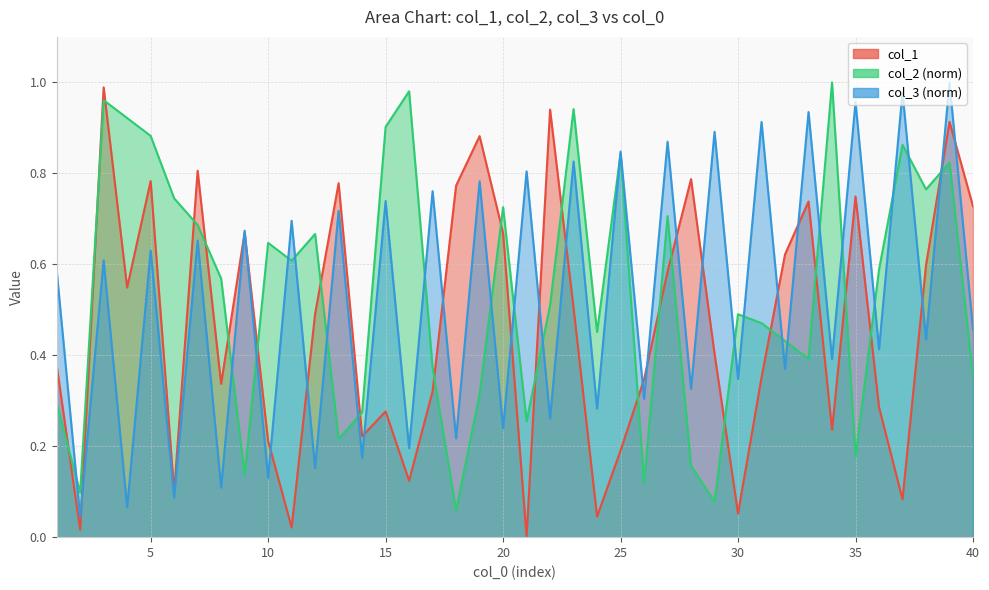

Rank the series by their average value, from lowest to highest.

col_1, col_3, col_2